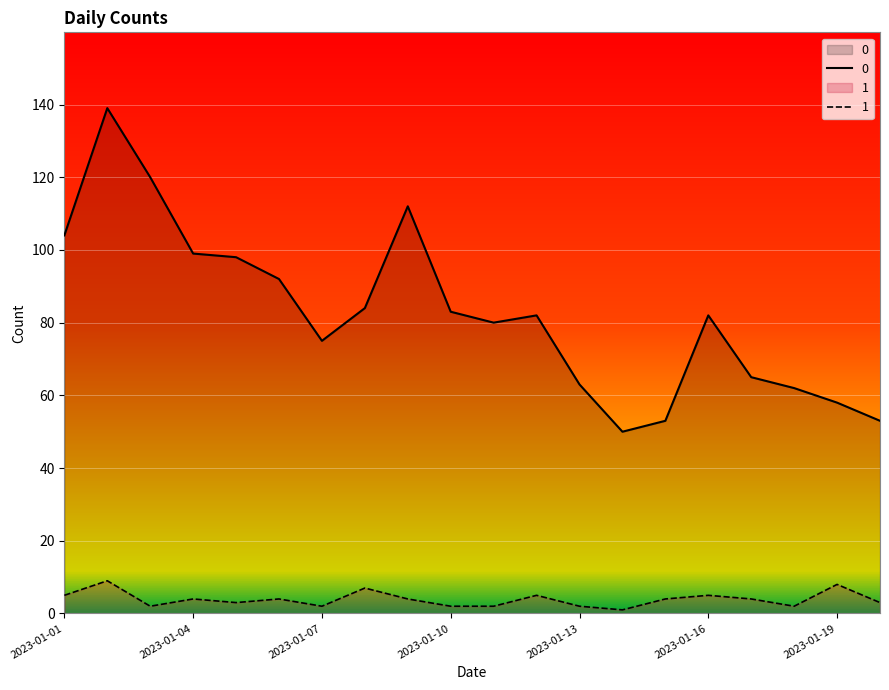

List the series in order of their peak value, lowest first.

1, 0